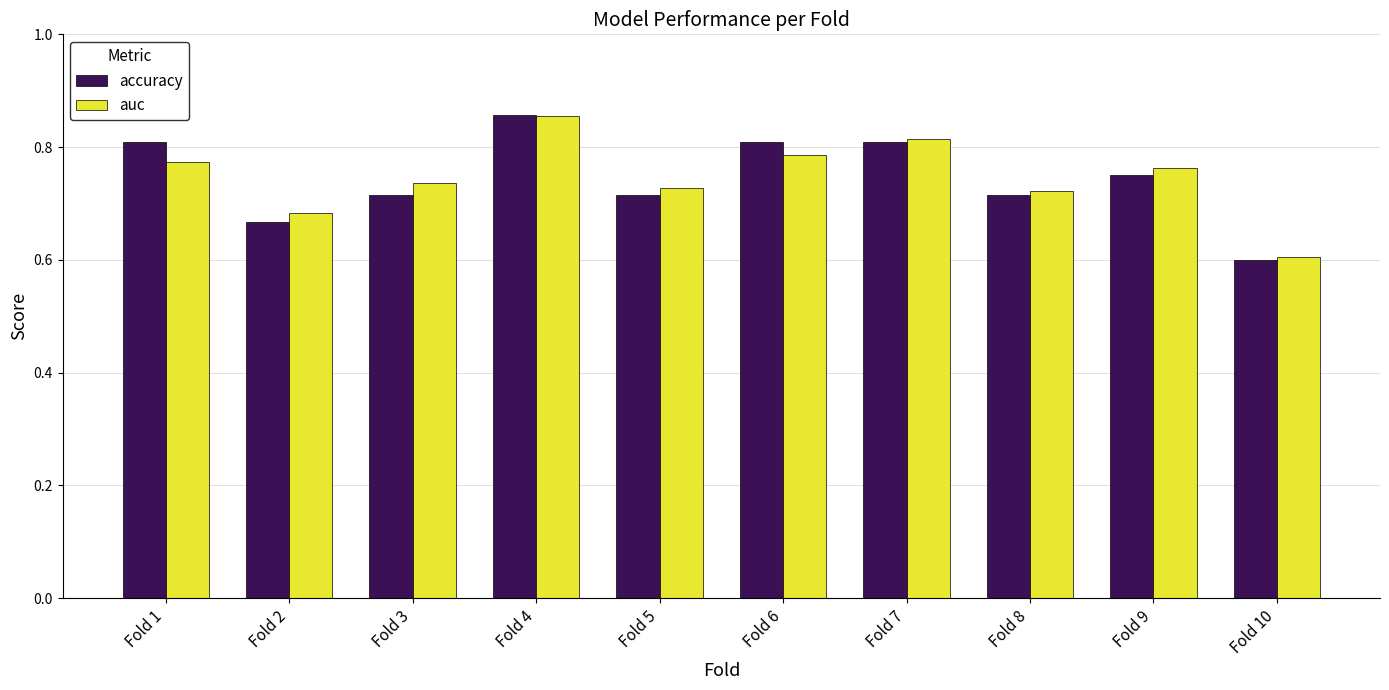

At Fold 2, list the series in order from smallest to largest.

accuracy, auc